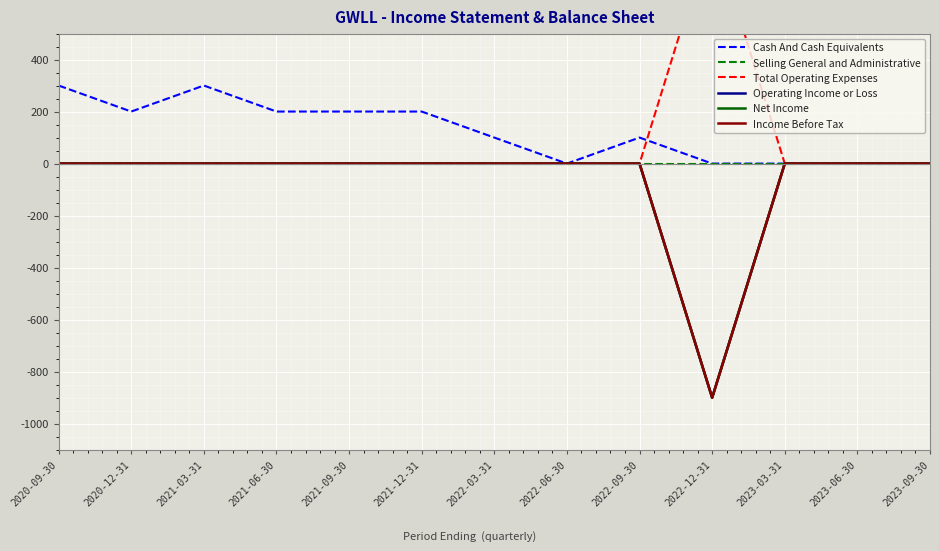

What position from the left is 2023-03-31?

11